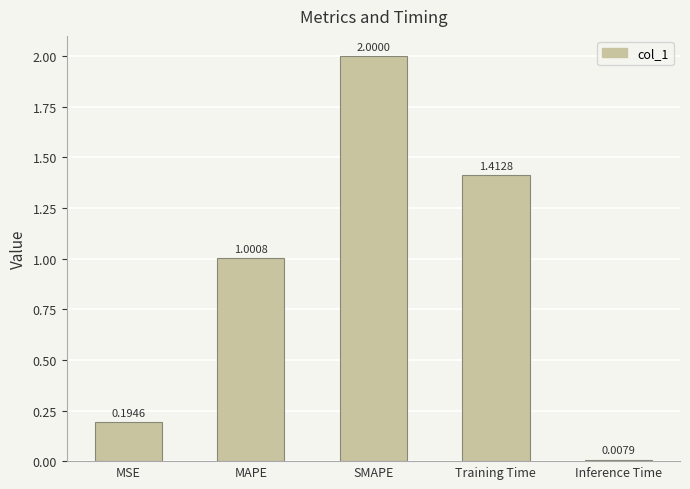

How many data points are above 1?

3